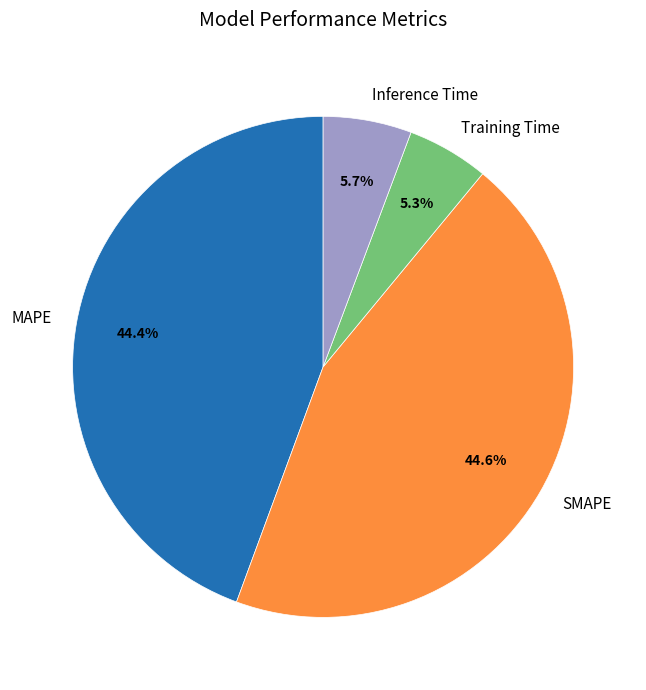

Count the number of slices in the pie.

4